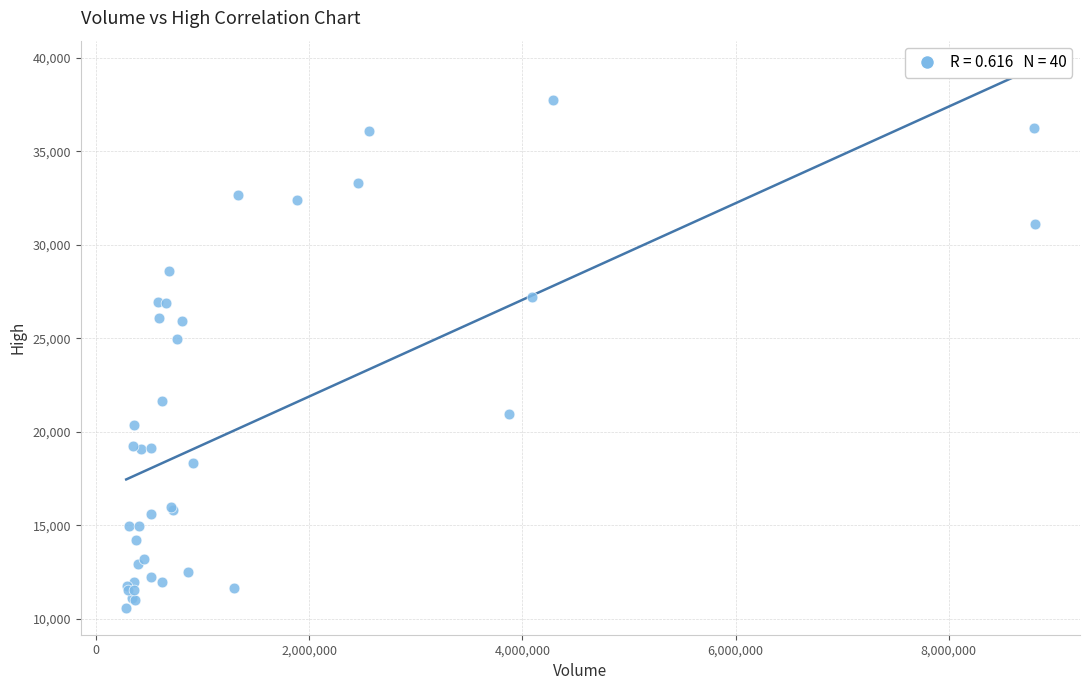

What Y value in the scatter plot is closest to 24175?

24954